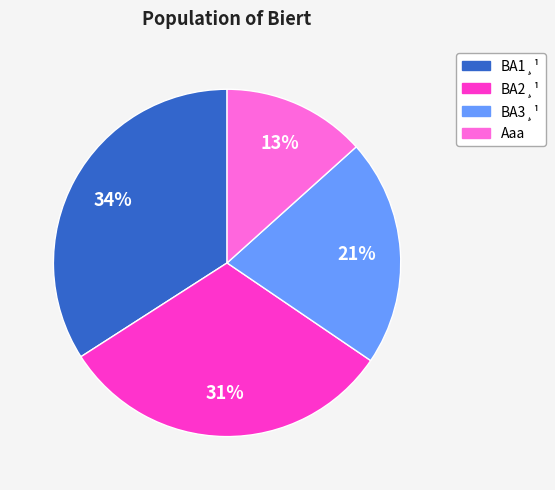

Does any single category account for the majority?

No